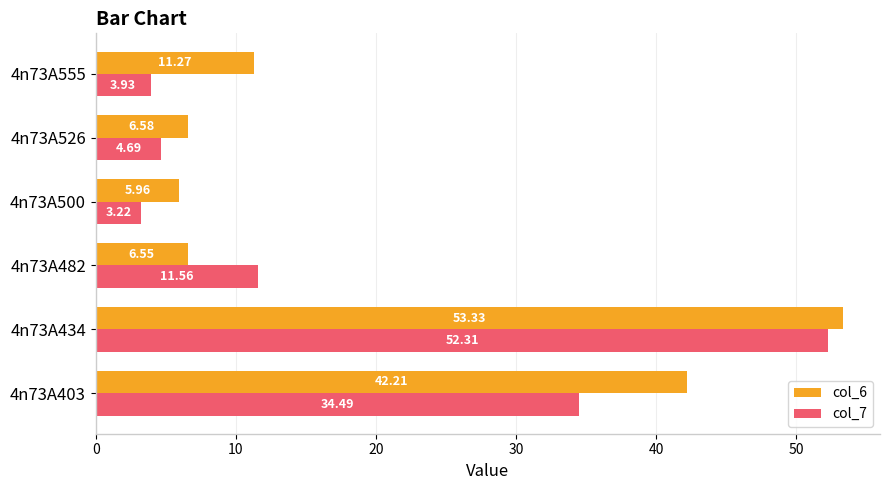

Rank the series by their maximum value, from highest to lowest.

col_6, col_7